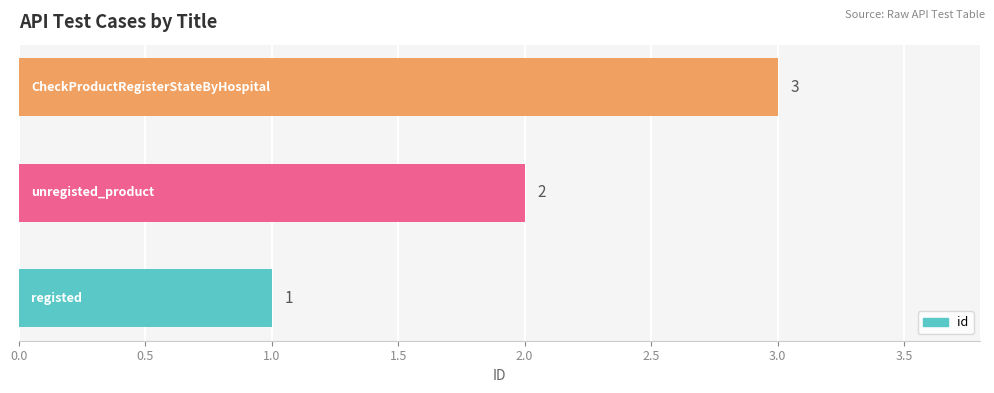

How many values are between 1 and 3?

3